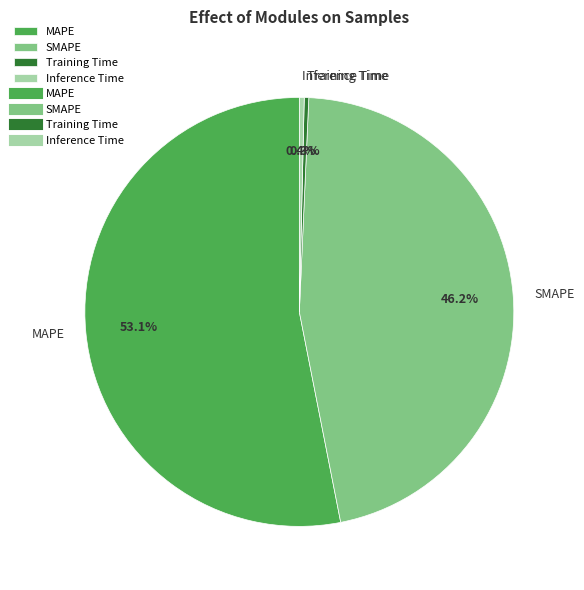

What is the largest slice in the pie chart?

MAPE